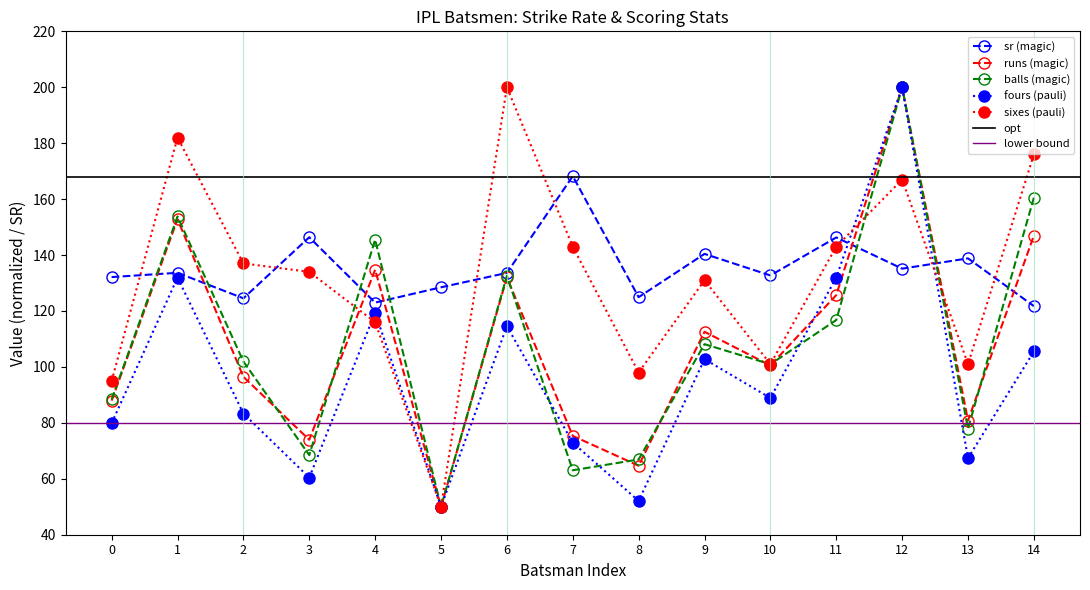

Which category has the lowest value in the balls (magic) series?

5